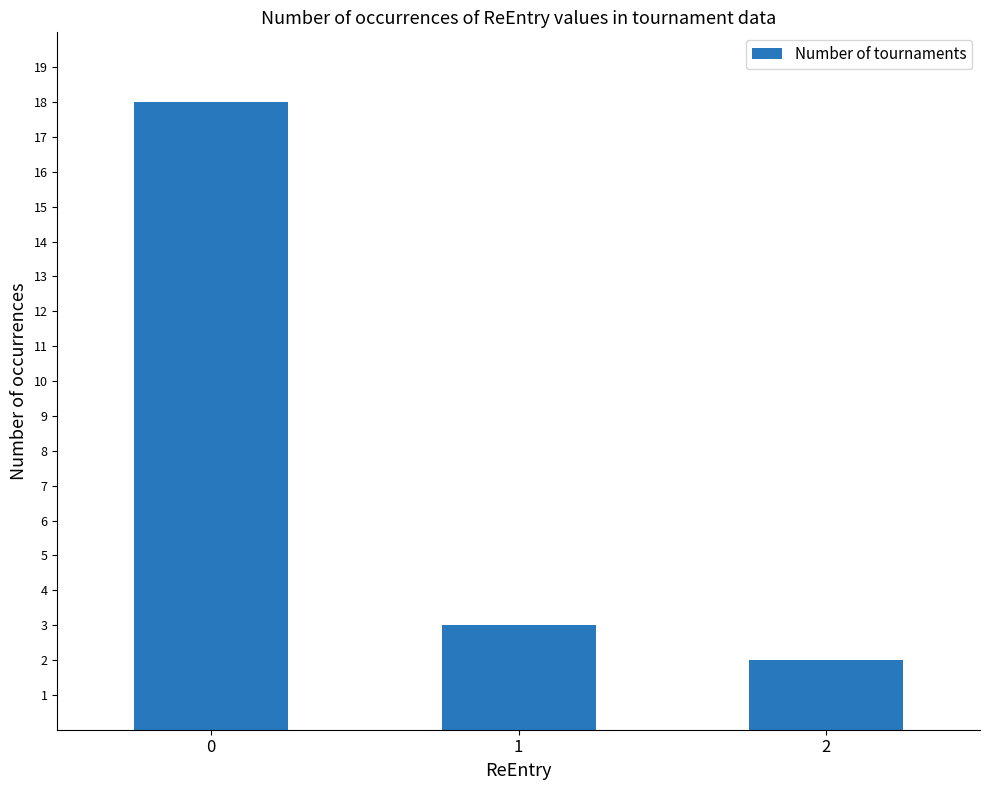

Where is the data nearest to the value 10?

1